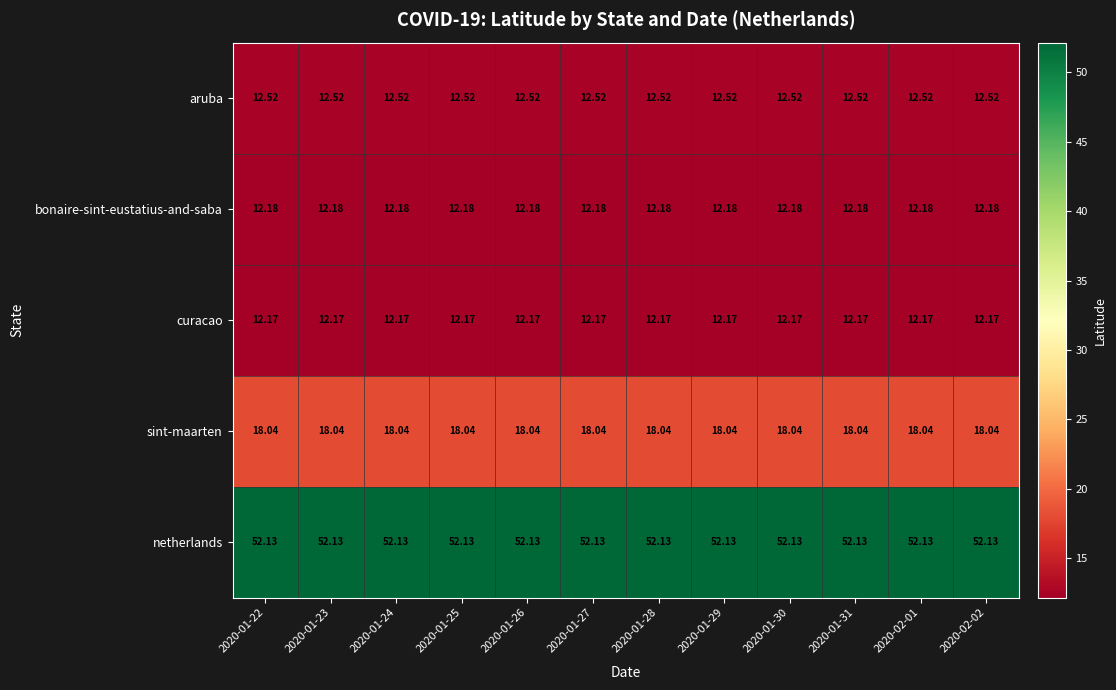

Is the value of bonaire-sint-eustatius-and-saba at 2020-01-27 greater than the value of curacao at 2020-01-25?

Yes